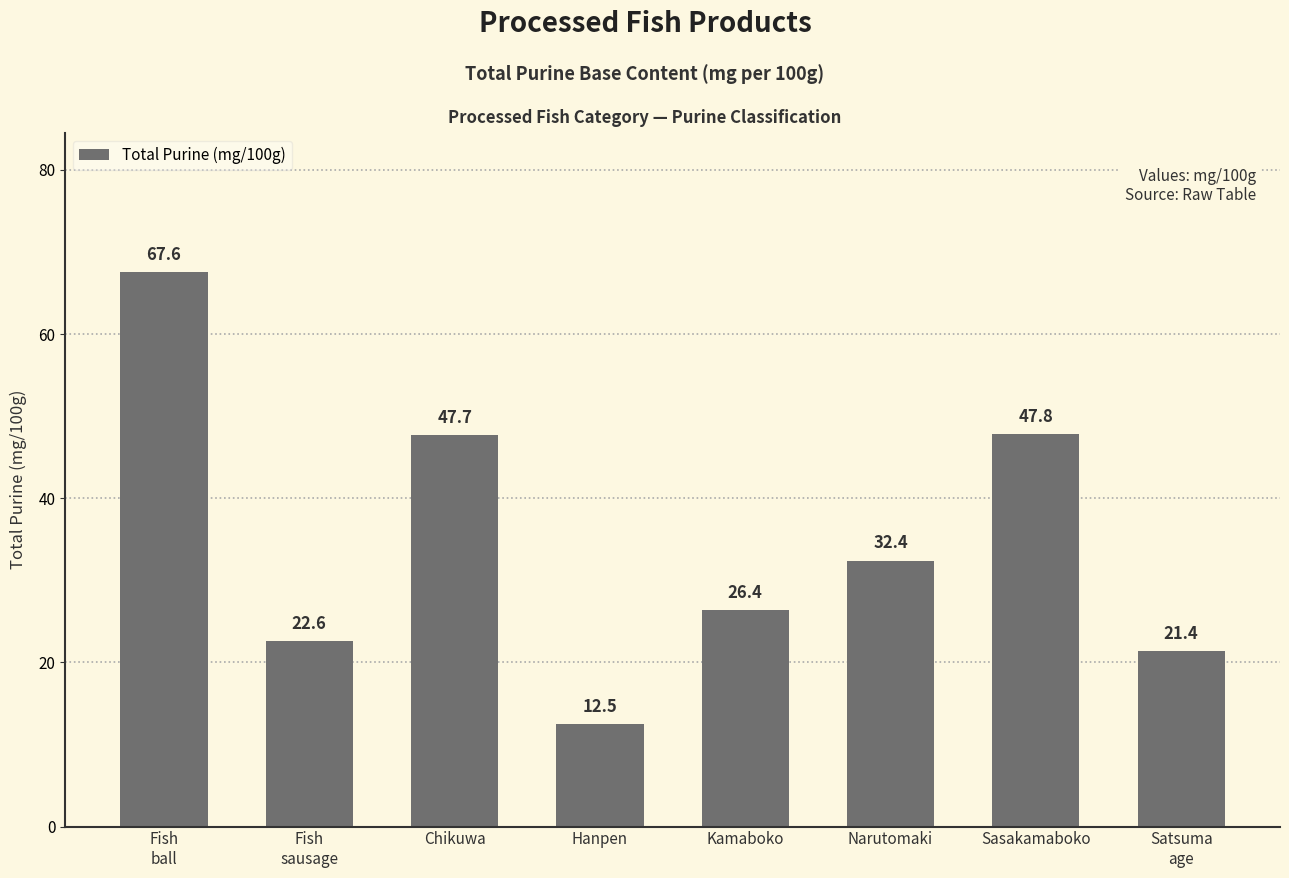

Reading left to right, what are all the values shown in this chart?

Fish
ball=67.6	Fish
sausage=22.6	Chikuwa=47.7	Hanpen=12.5	Kamaboko=26.4	Narutomaki=32.4	Sasakamaboko=47.8	Satsuma
age=21.4